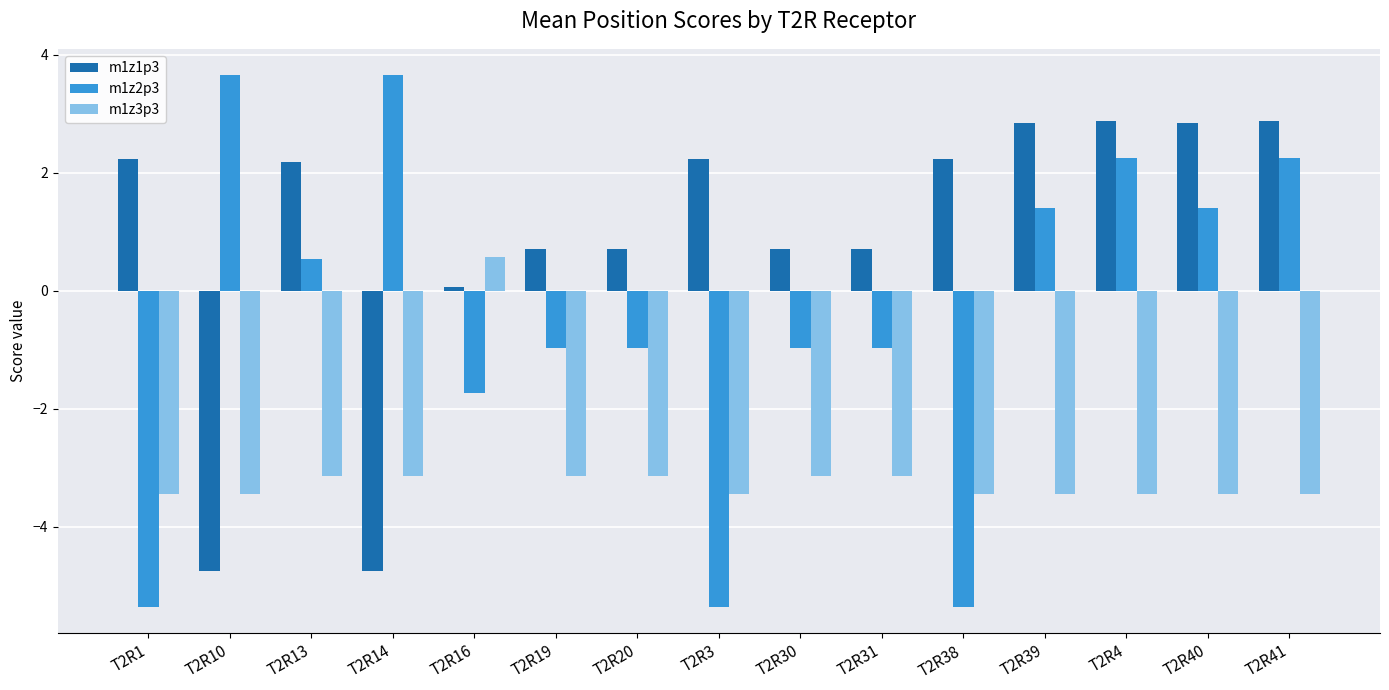

Rank the series at T2R20 from highest to lowest value.

m1z1p3, m1z2p3, m1z3p3